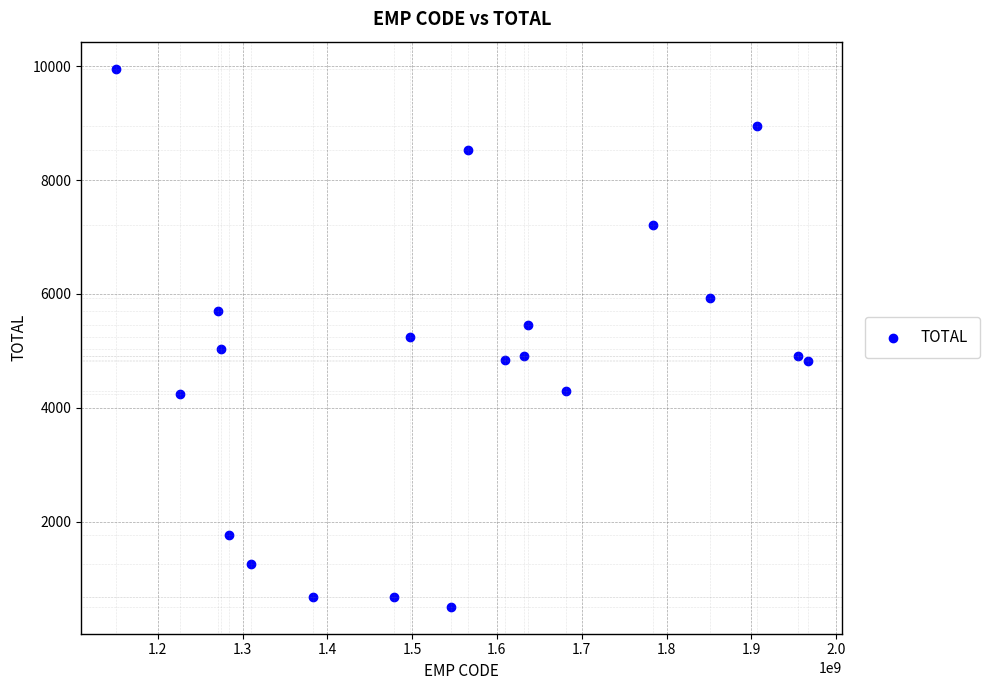

What is the range of X values (max minus min)?

816305702